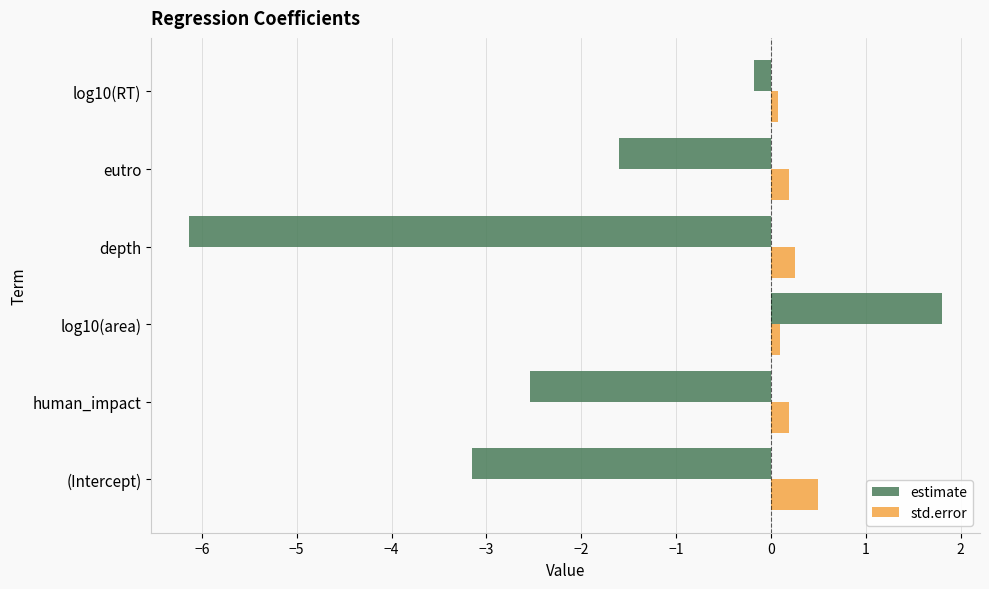

Which series has the widest spread of values?

estimate